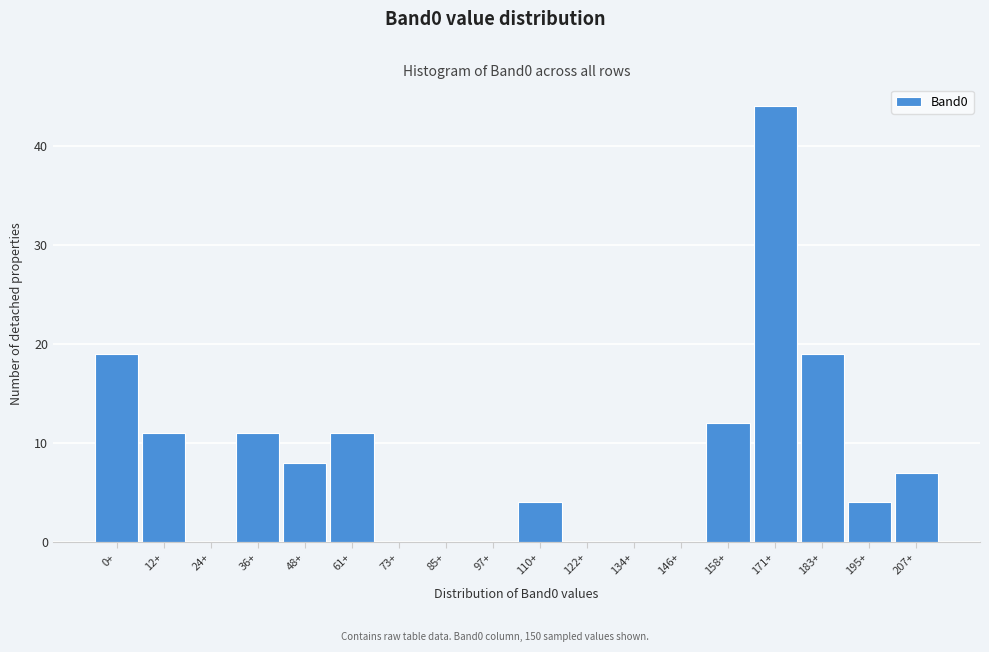

Reading left to right, what are all the values shown in this chart?

0+=19	12+=11	24+=0	36+=11	48+=8	61+=11	73+=0	85+=0	97+=0	110+=4	122+=0	134+=0	146+=0	158+=12	171+=44	183+=19	195+=4	207+=7